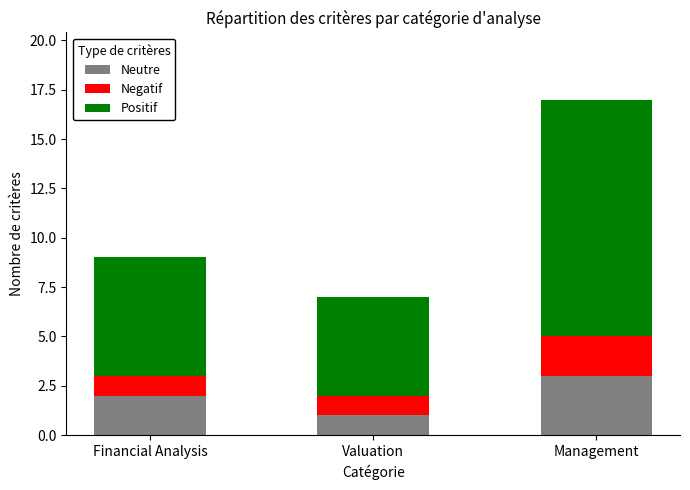

Which category has the highest value in the Neutre series?

Management